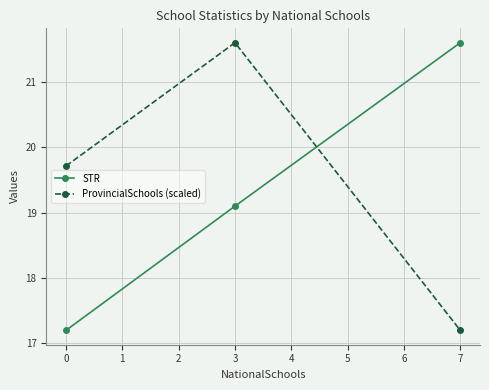

Reading left to right, list all the values displayed in this chart.

STR: 17.2	19.1	21.6
ProvincialSchools (scaled): 19.7	21.6	17.2